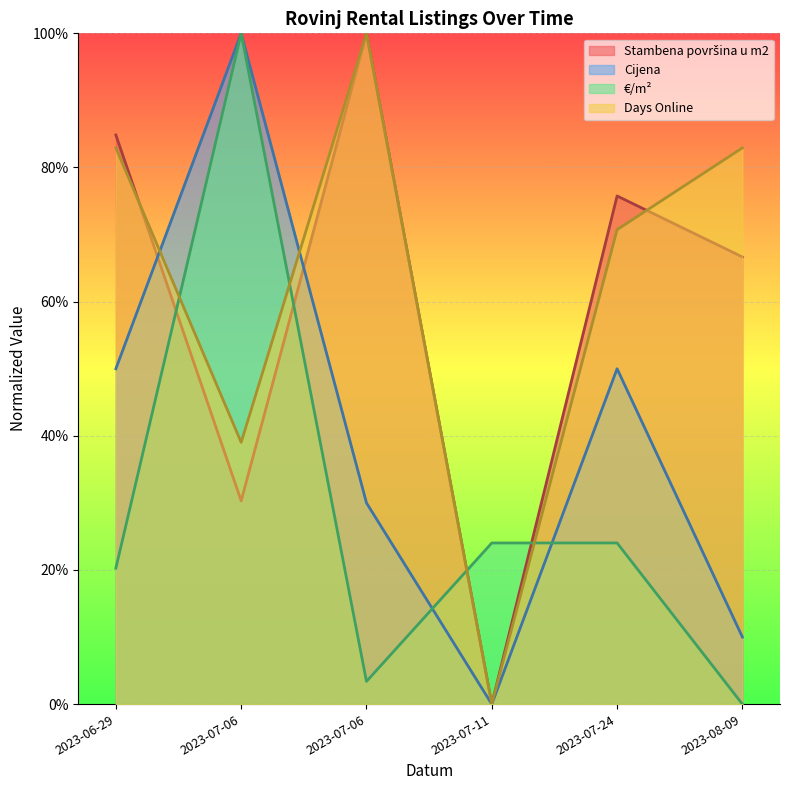

How many lines are shown in the chart?

4